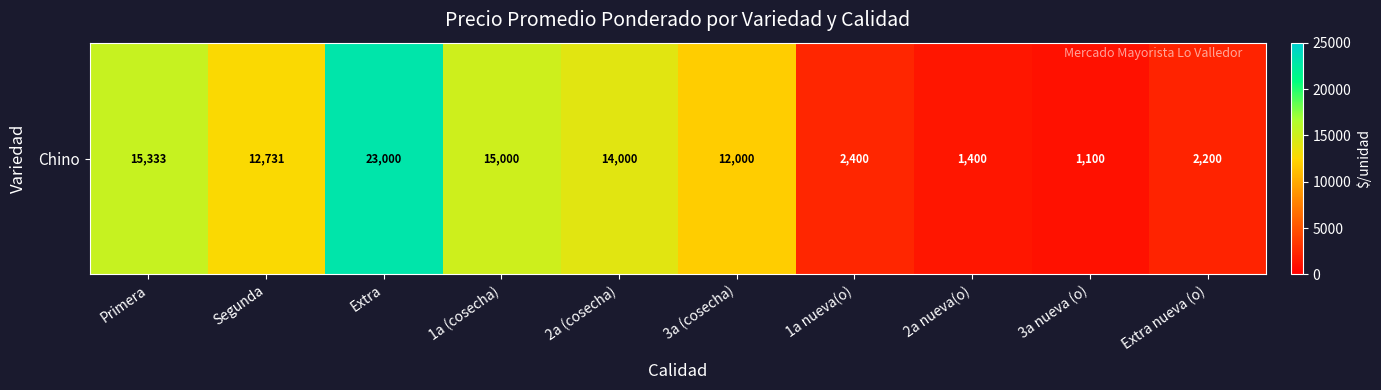

Reading left to right, what are all the values shown in this chart?

Primera=15333	Segunda=12731	Extra=23000	1a (cosecha)=15000	2a (cosecha)=14000	3a (cosecha)=12000	1a nueva(o)=2400	2a nueva(o)=1400	3a nueva (o)=1100	Extra nueva (o)=2200